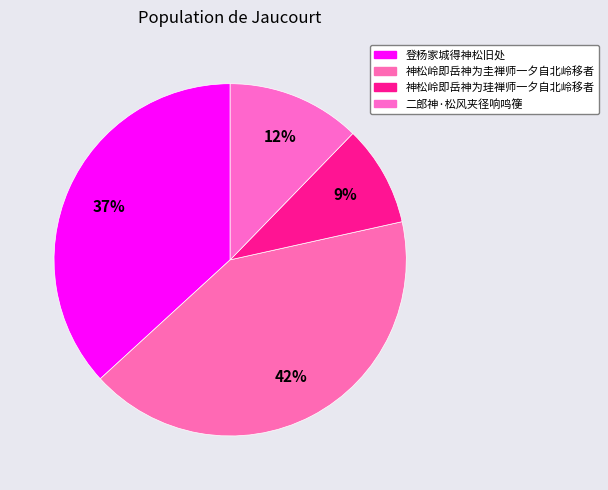

The 神松岭即岳神为珪禅师一夕自北岭移者 slice represents 9% of the pie. True or false?

True